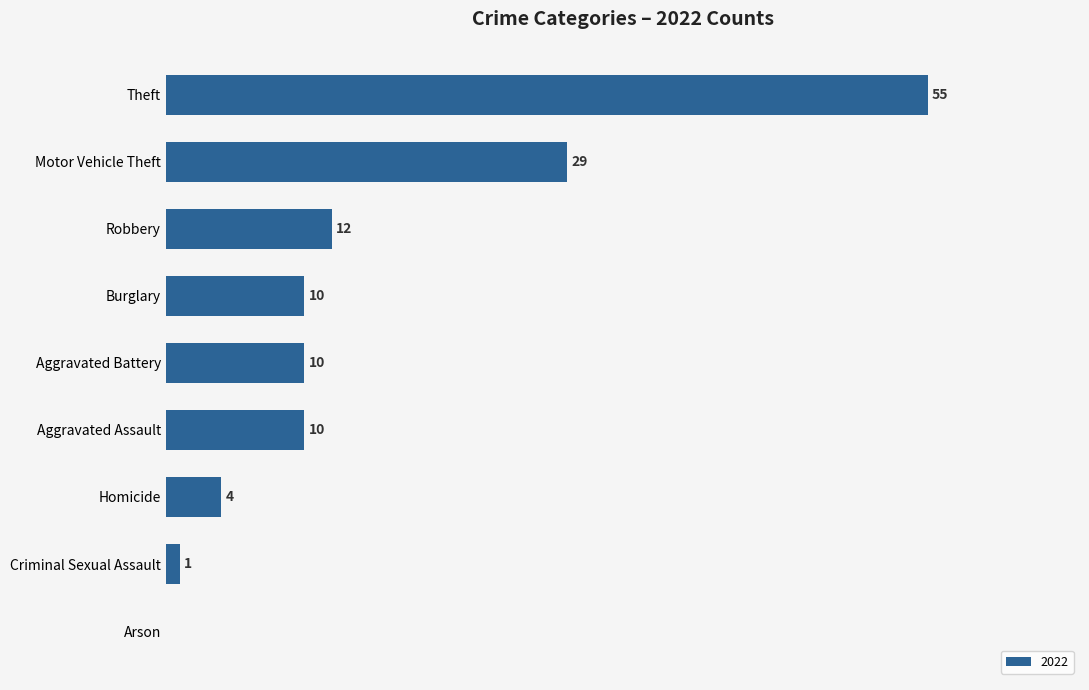

Between Motor Vehicle Theft and Criminal Sexual Assault, which is larger?

Motor Vehicle Theft